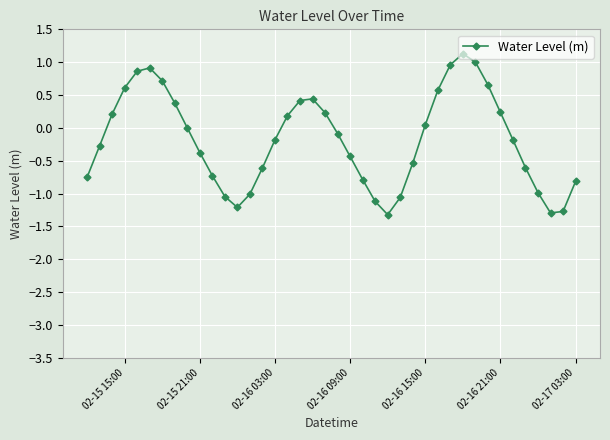

True or false: the data has more than 0 interior local peaks.

True